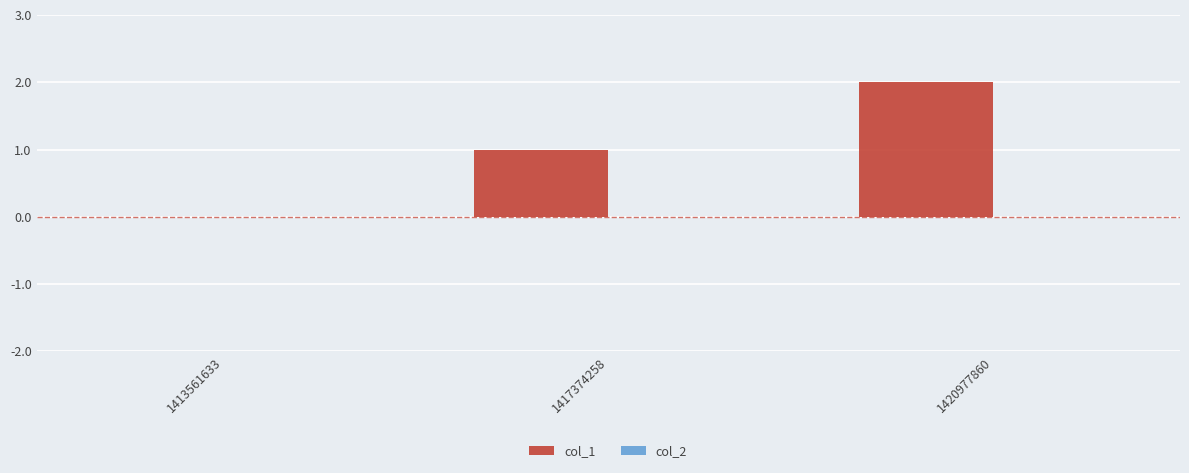

Approximately how many times larger is the value at 1417374258 compared to 1420977860?

0.5